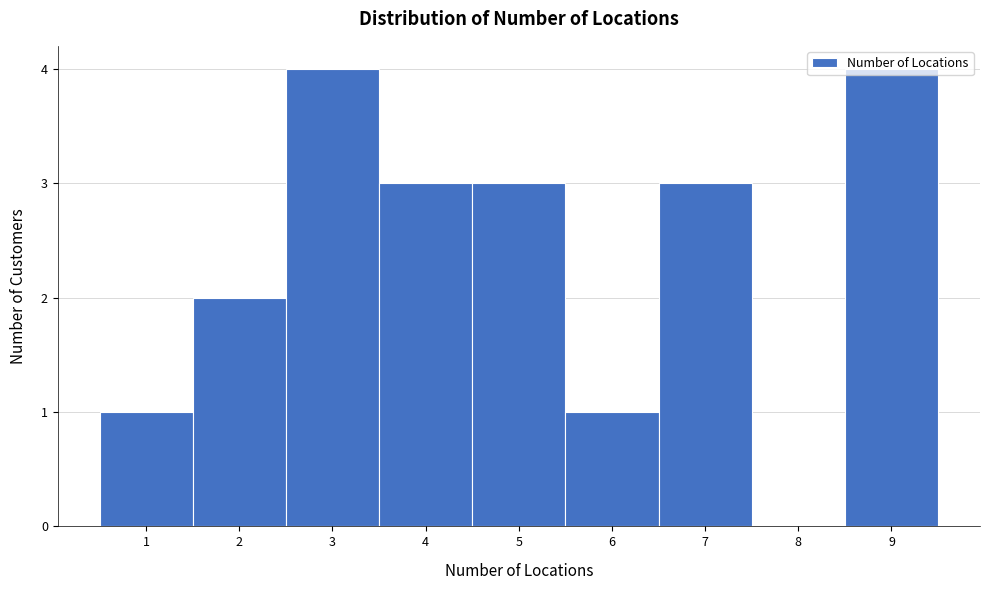

What is the height of the bar covering 6.5 to 7.5 on the x-axis? The values are not printed on the chart, so give them approximately, as read against the axis.

3